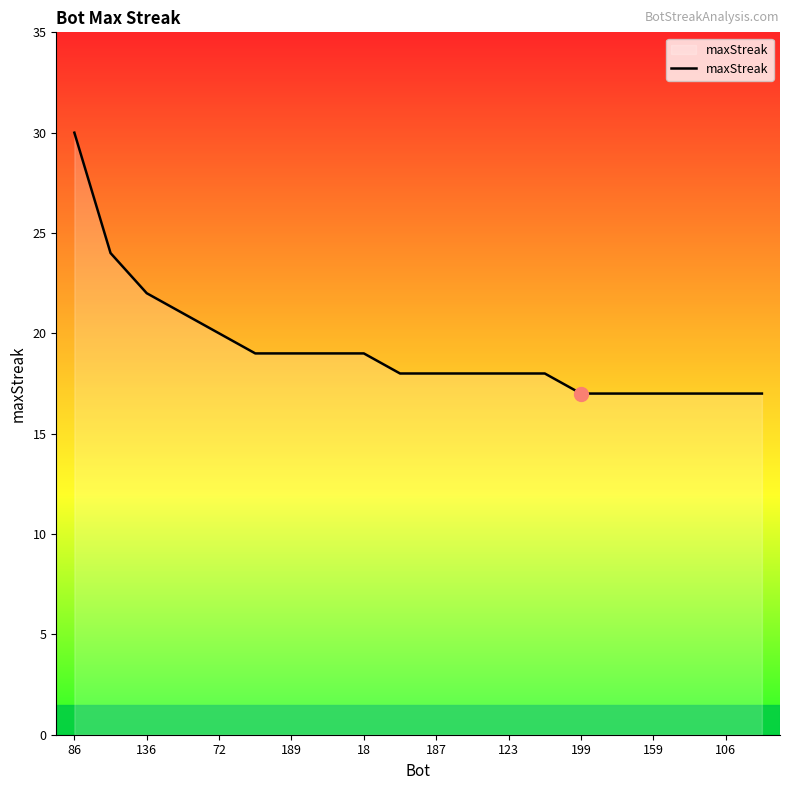

How many lines are shown in the chart?

1